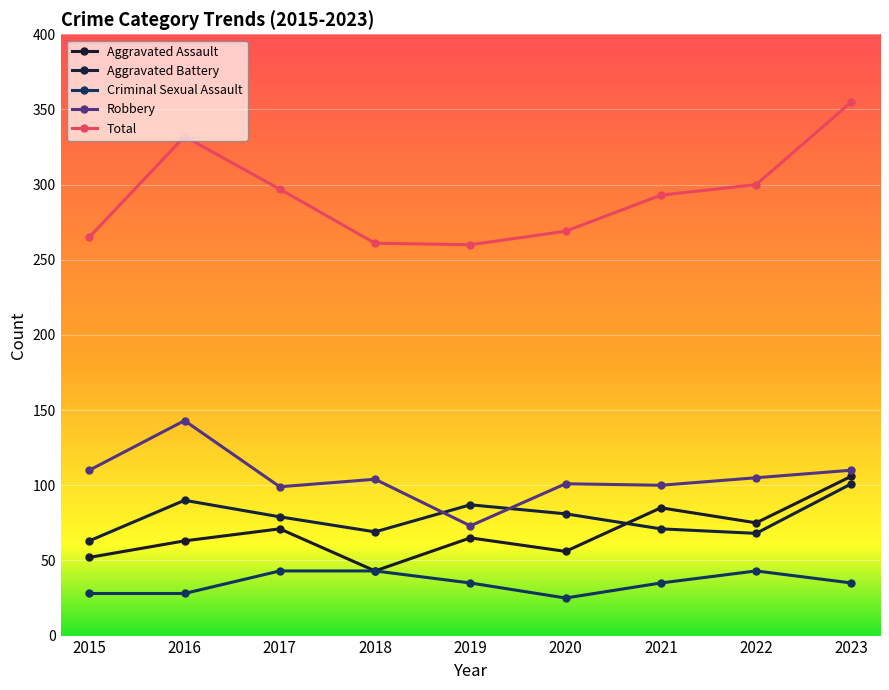

What is the total value across all series at 2018?

520